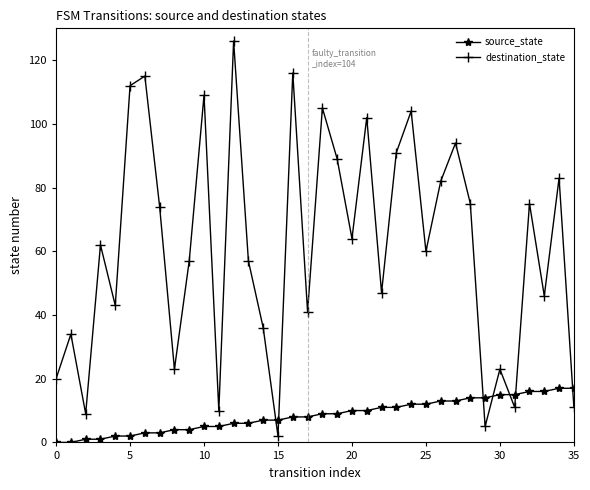

Count the number of categories in the chart.

36